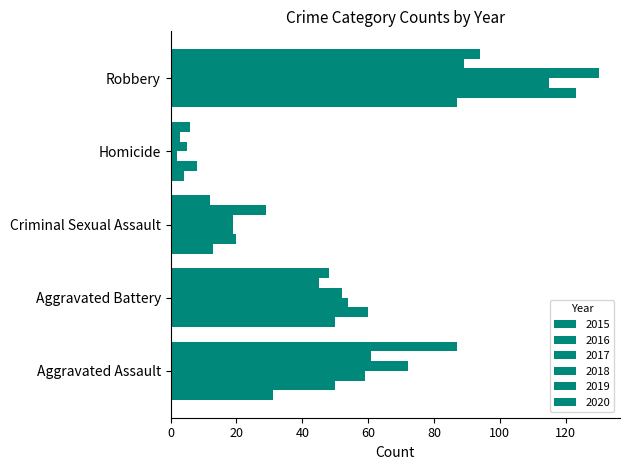

At which category is the sum across all series the highest?

Robbery